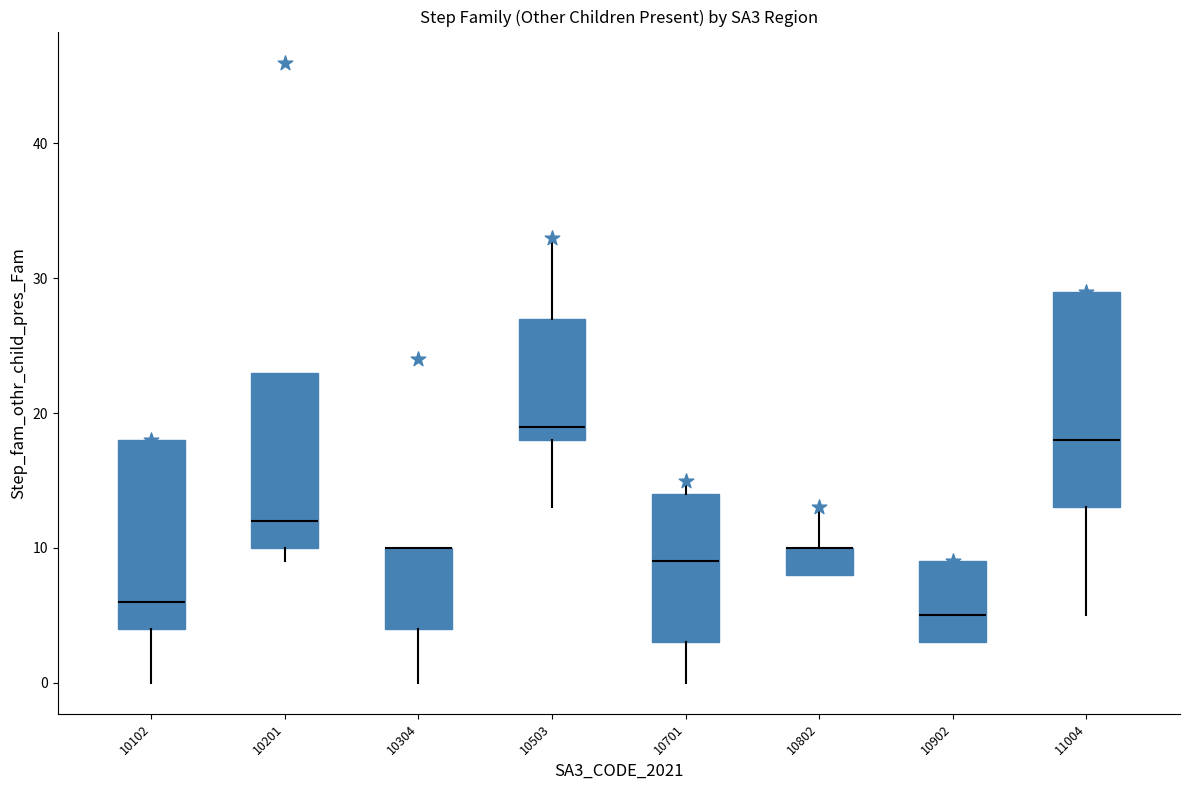

Where does the median line of the box at x = 10701 sit on the y-axis? The values are not printed on the chart, so give them approximately, as read against the axis.

9